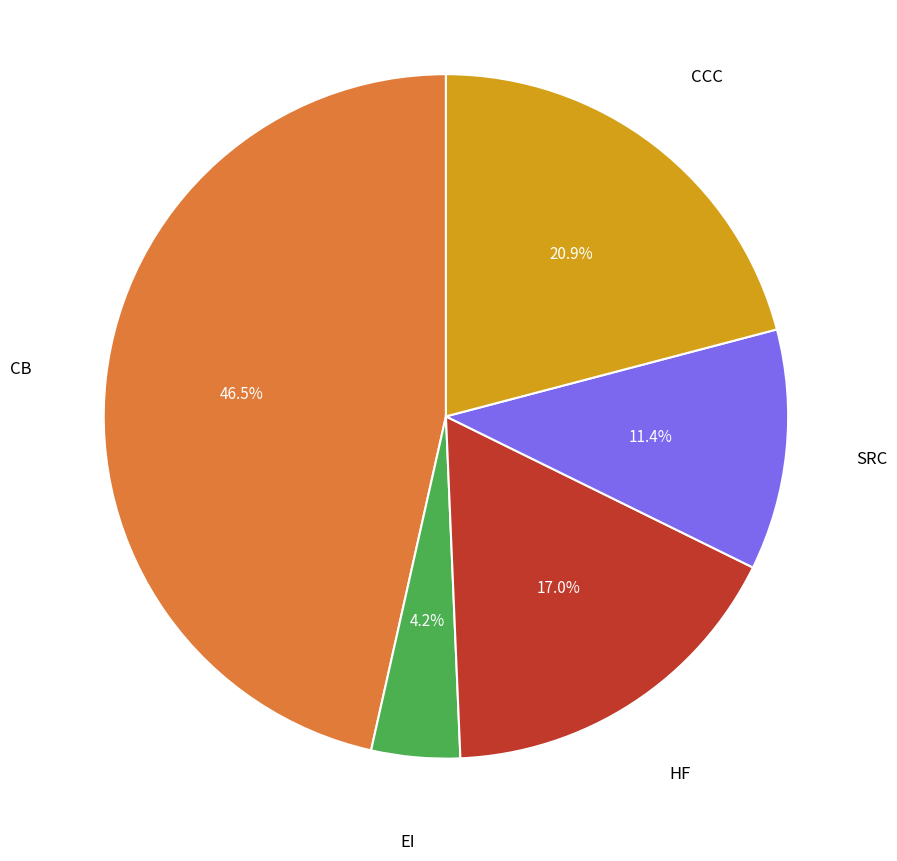

Count the number of slices in the pie.

5